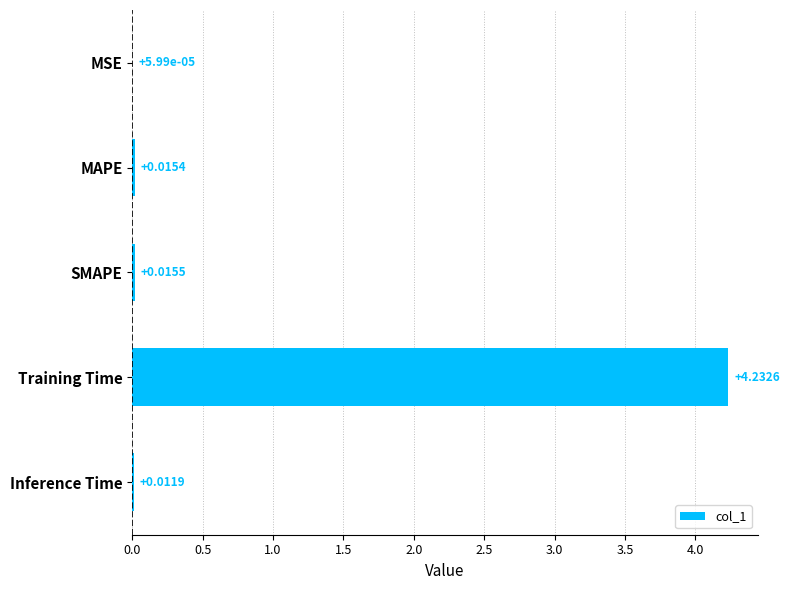

How many data points does each series have?

5